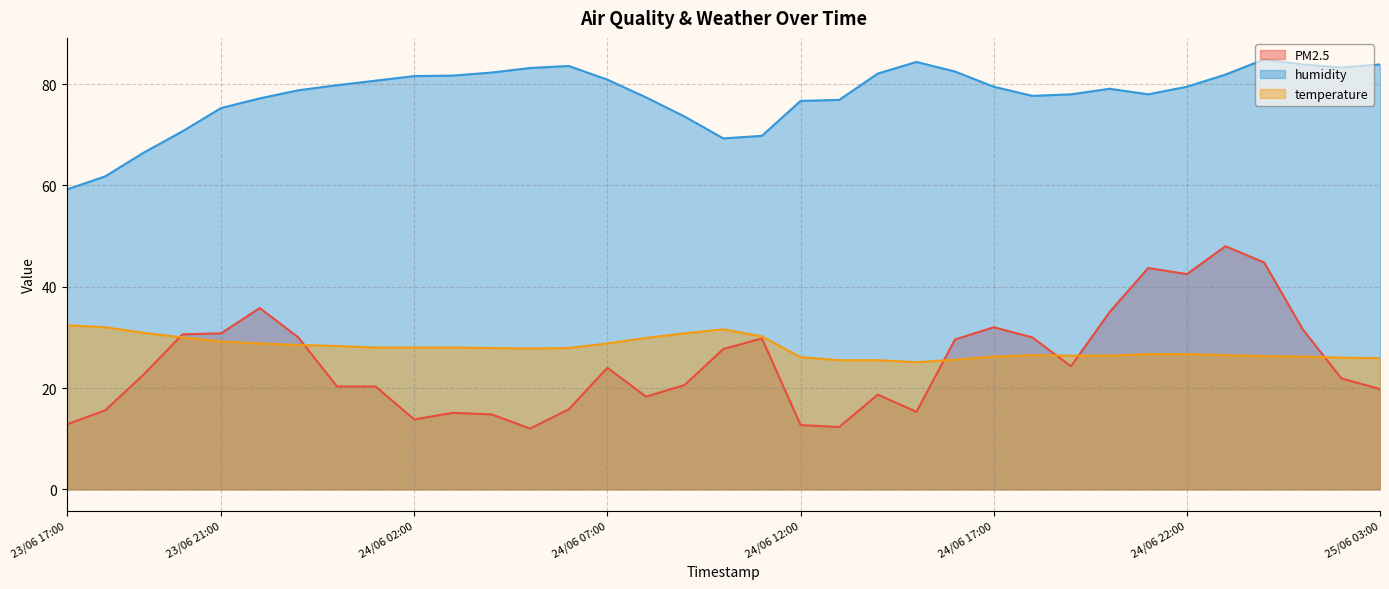

What value does the temperature series have at 24/06 01:00?

28.0